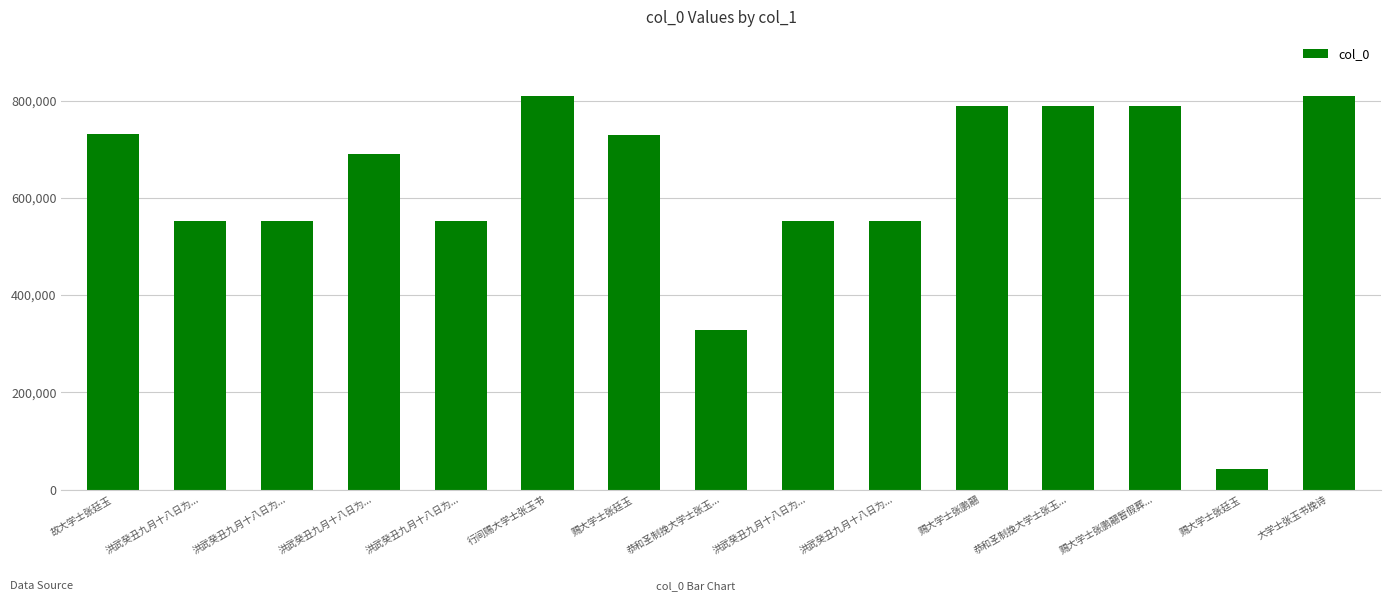

What is the change in value from 洪武癸丑九月十八日为... to 赐大学士张廷玉?

-509953